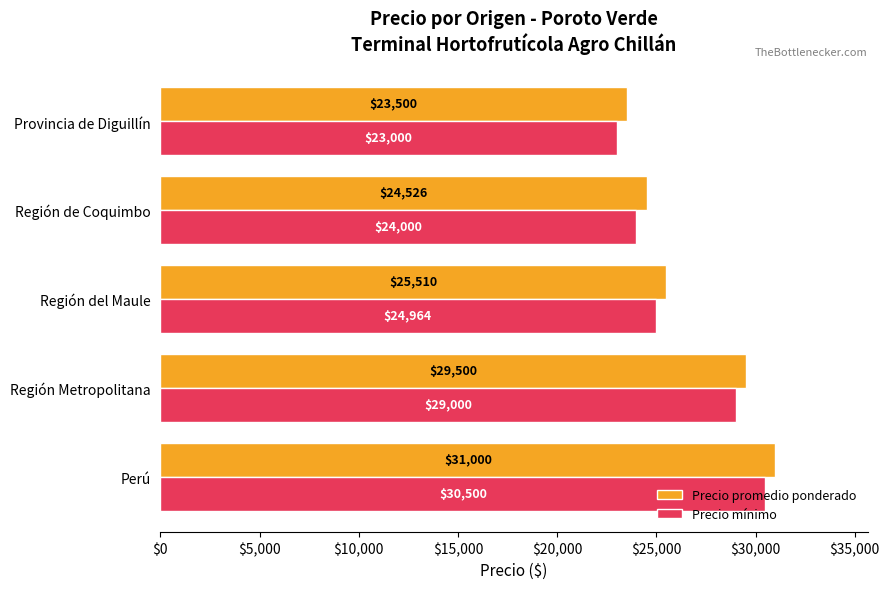

List the series in order of their peak value, lowest first.

Precio mínimo, Precio promedio ponderado